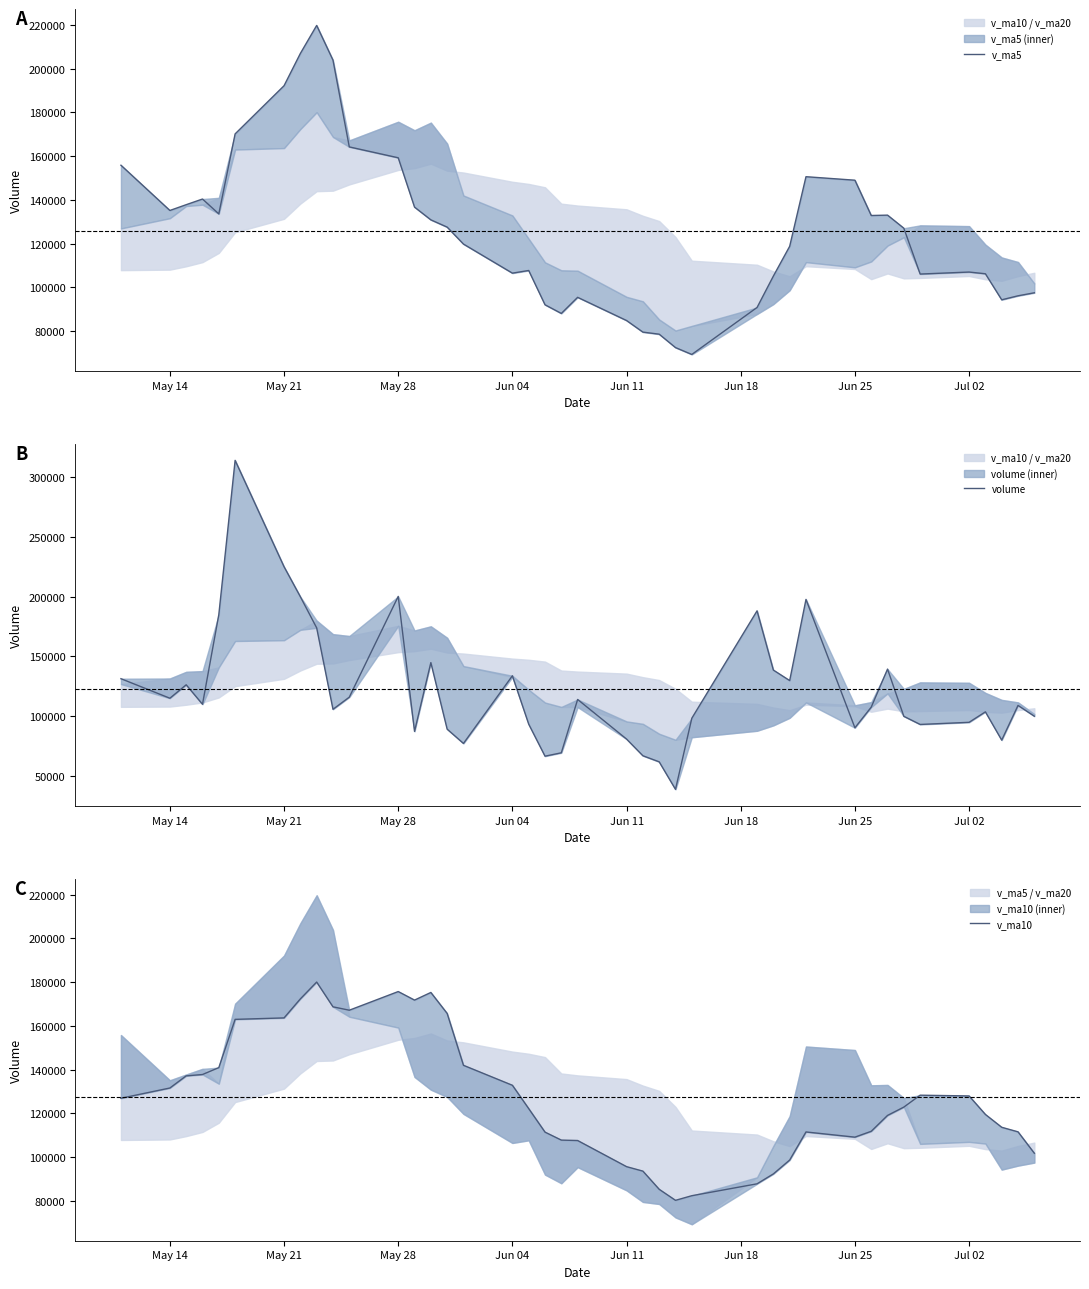

In v_ma10, how many points are lower than both neighbors (excluding endpoints)?

4